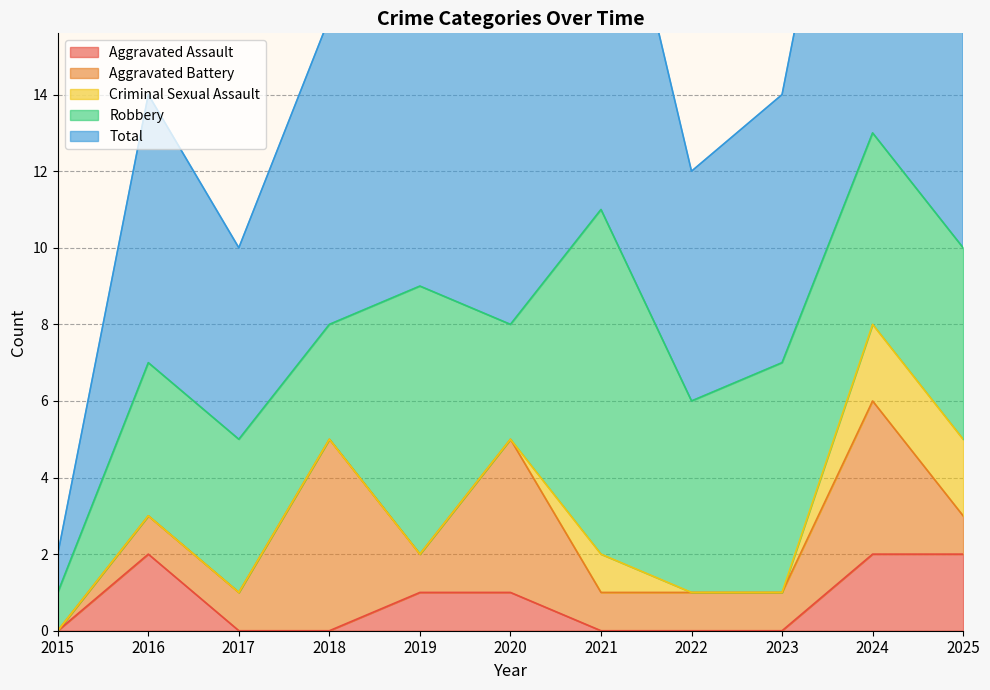

Is the value of Robbery at 2024 greater than the value of Criminal Sexual Assault at 2024?

Yes